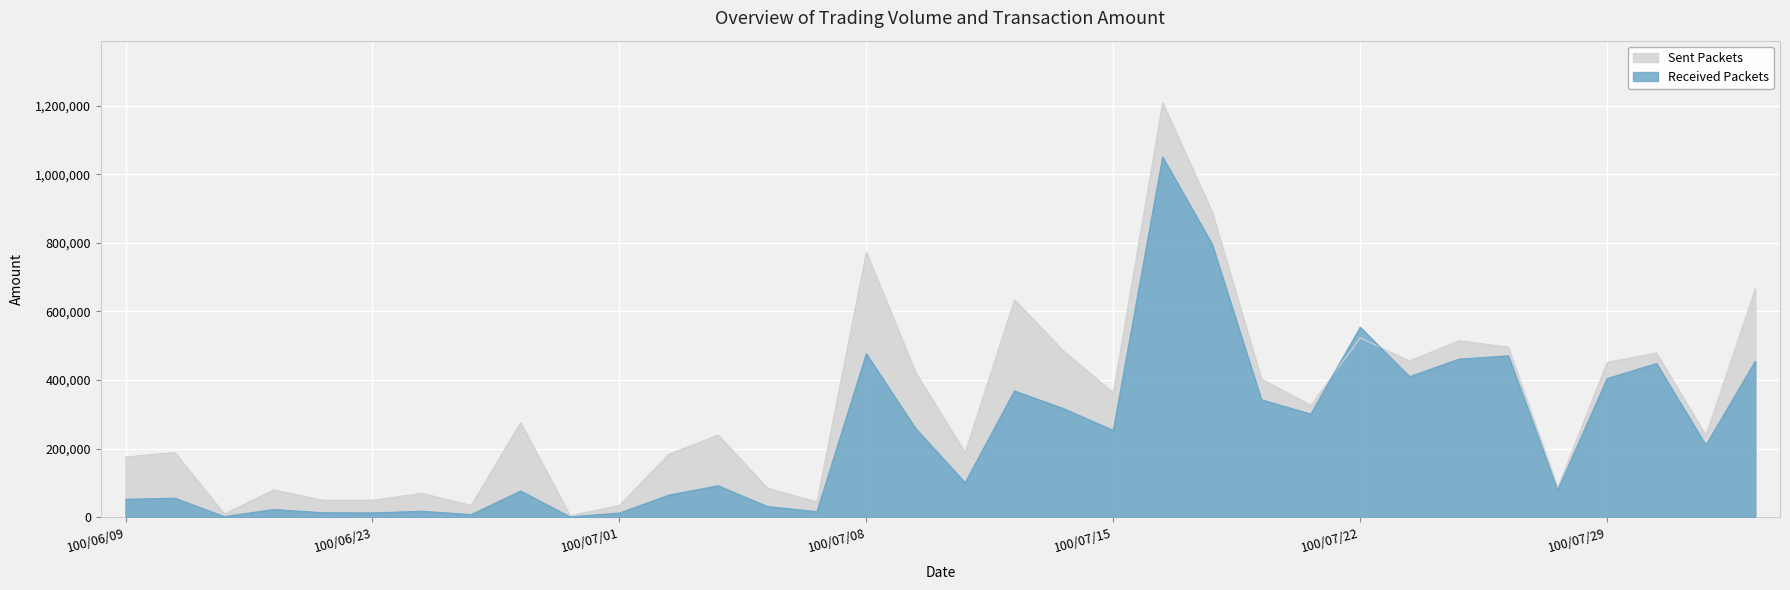

Reading left to right, what are all the values shown in this chart?

col_1: 176000	189000	10000	80000	50000	50000	70000	35000	276000	5000	35000	184000	240000	85000	45000	773000	422000	189000	634000	484000	363000	1208000	891000	403000	327000	523000	456000	515000	496000	87000	452000	479000	239000	666000
col_2: 52800	55980	2300	23000	13500	13000	17900	8150	76960	1450	12650	64850	92210	31400	16850	476660	258630	101000	368410	316610	253340	1050060	796600	342780	300970	554070	409980	461140	470880	79570	404400	448460	210470	454770